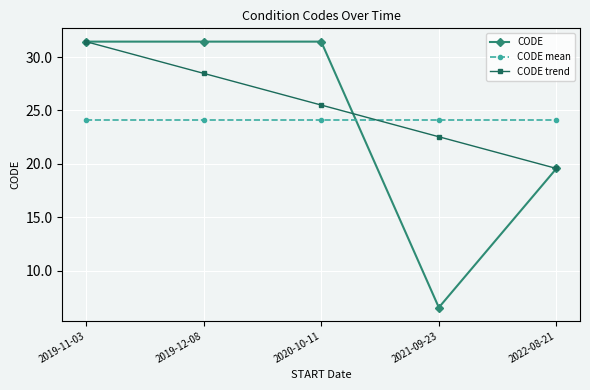

The value of CODE mean at 2020-10-11 is 24.1. True or false?

True